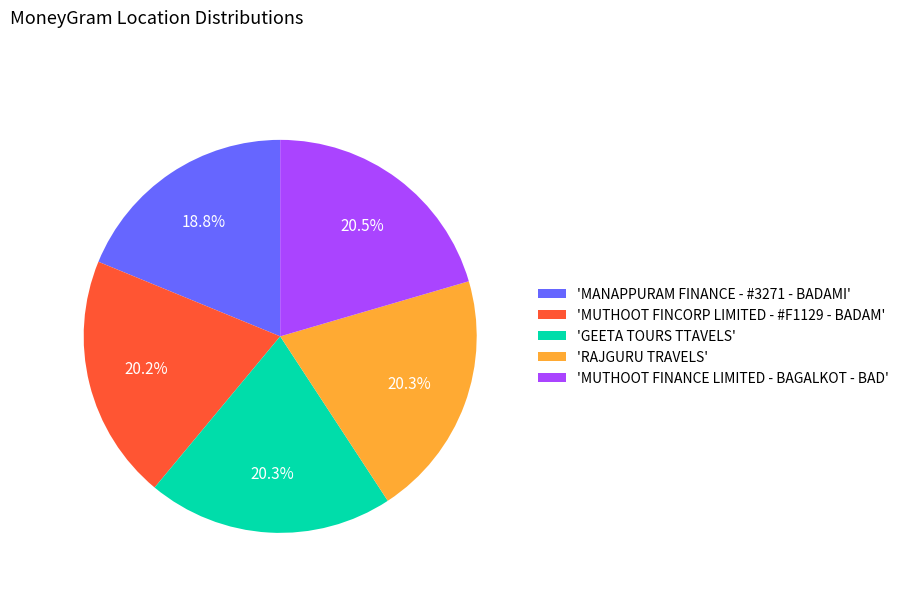

Which category has the smallest portion of the pie?

'MANAPPURAM FINANCE - #3271 - BADAMI'